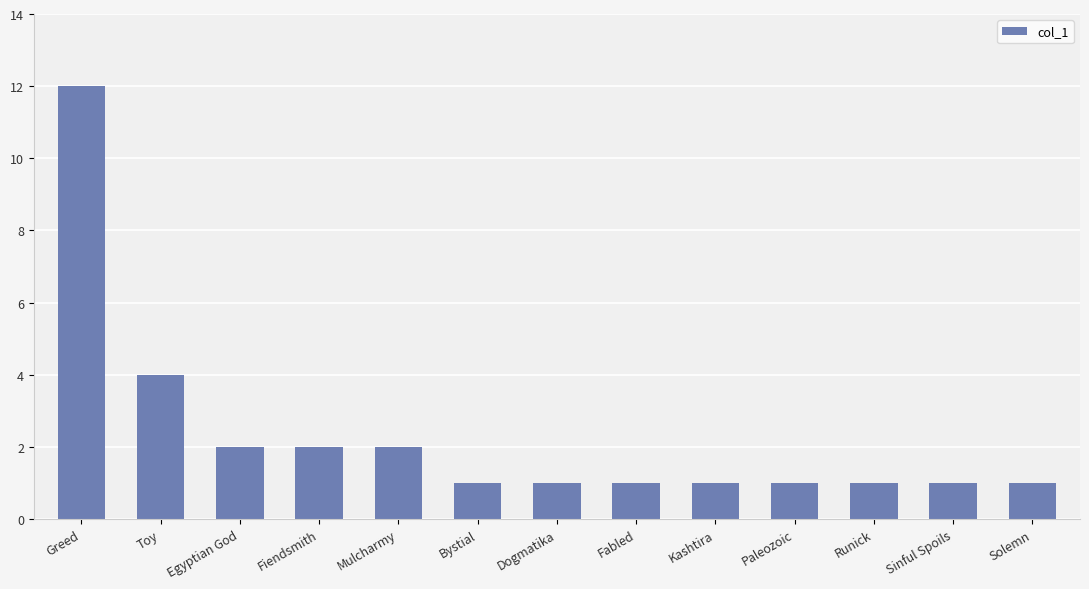

Reading right to left, what are all the values shown in this chart?

1	1	1	1	1	1	1	1	2	2	2	4	12